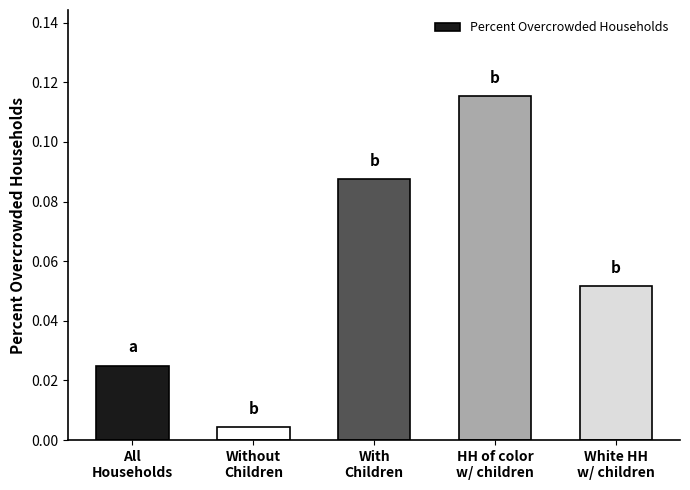

Does the chart contain any negative values?

No